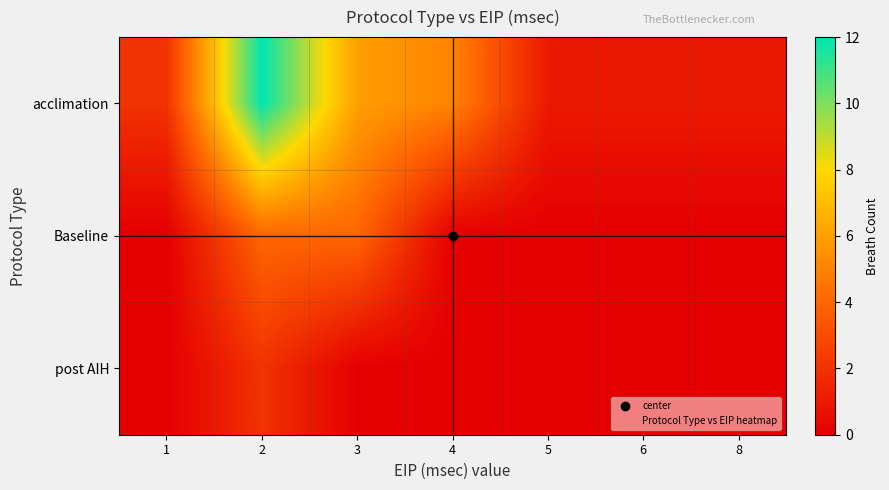

Which series has the largest total across all categories?

acclimation